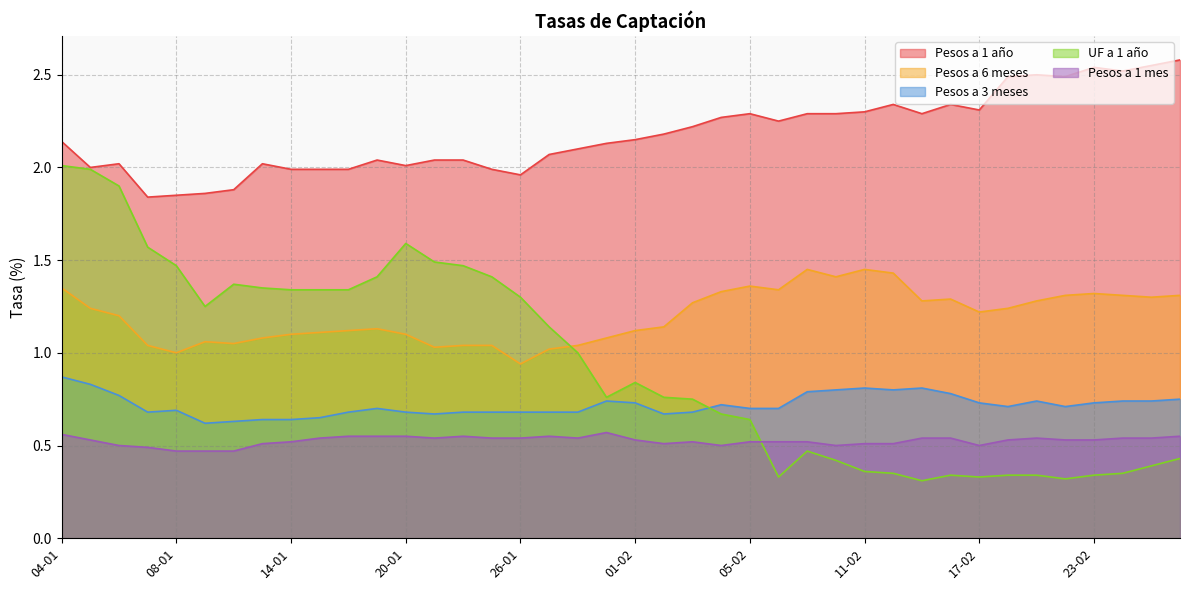

Where is the first local minimum for Pesos a 1 año?

05-01